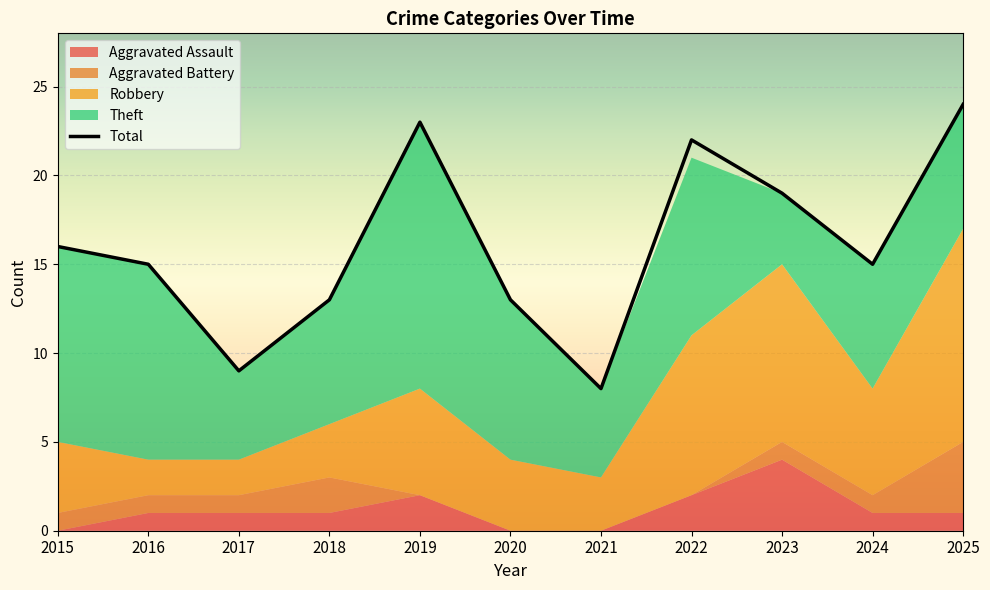

In Total, how many points are lower than both neighbors (excluding endpoints)?

3